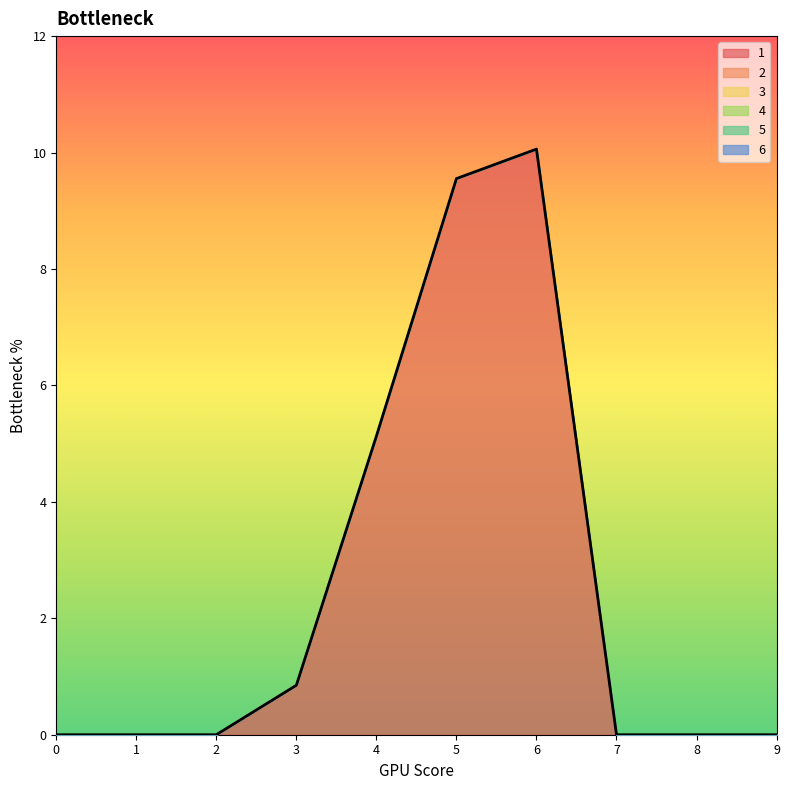

Reading left to right, extract all data points from this chart.

1: 0.0	0.0	0.0	0.8	5.1	9.6	10.1	0.0	0.0	0.0
2: 0.0	0.0	0.0	0.0	0.0	0.0	0.0	0.0	0.0	0.0
3: 0.0	0.0	0.0	0.0	0.0	0.0	0.0	0.0	0.0	0.0
4: 0.0	0.0	0.0	0.0	0.0	0.0	0.0	0.0	0.0	0.0
5: 0.0	0.0	0.0	0.0	0.0	0.0	0.0	0.0	0.0	0.0
6: 0.0	0.0	0.0	0.0	0.0	0.0	0.0	0.0	0.0	0.0